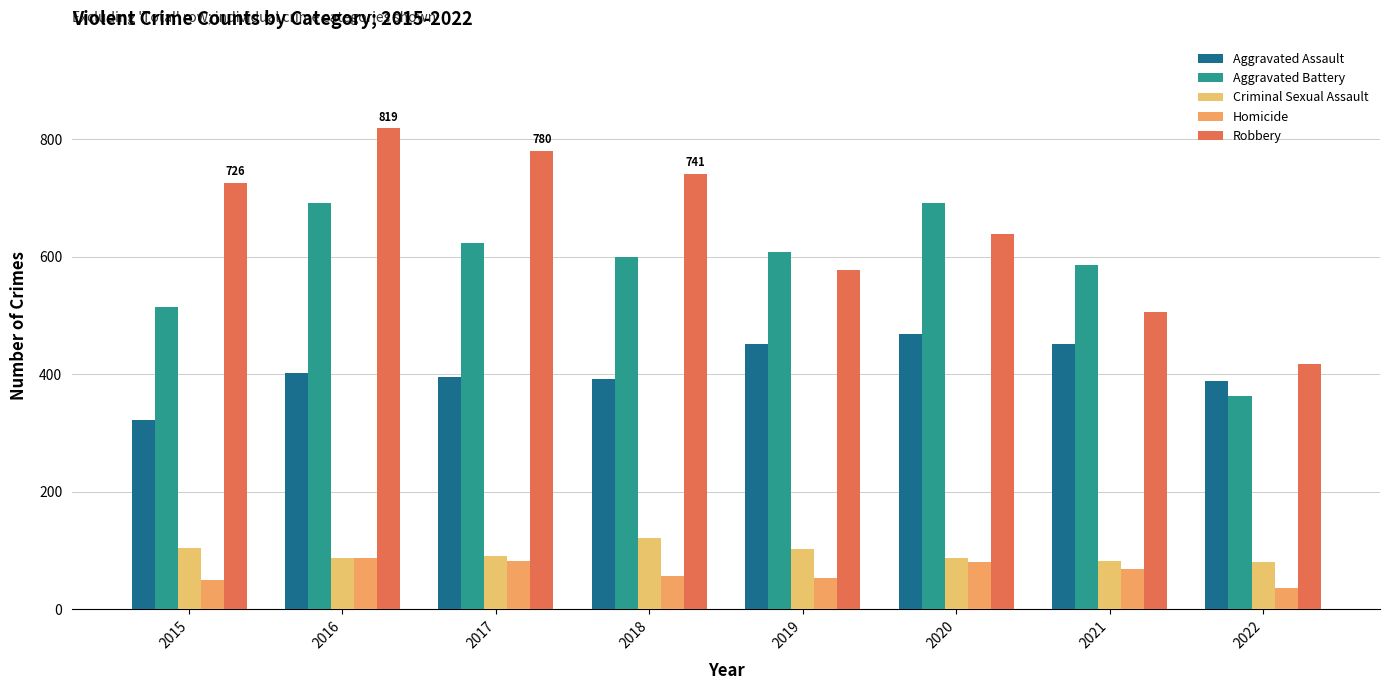

What is the maximum value for Criminal Sexual Assault?

122